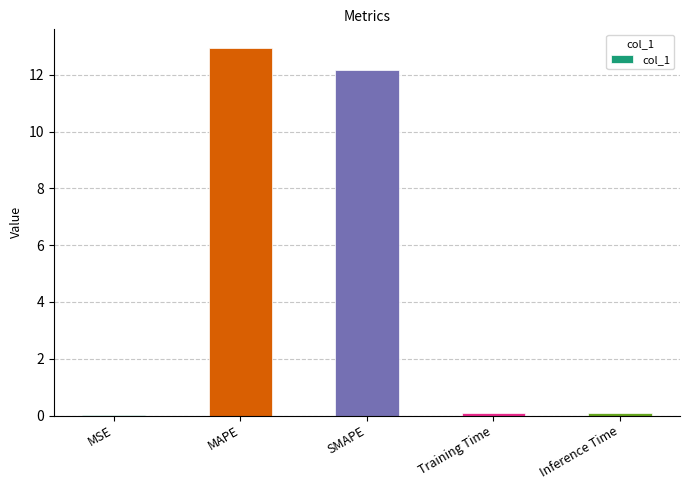

At which category does the chart reach its peak across all series?

MAPE